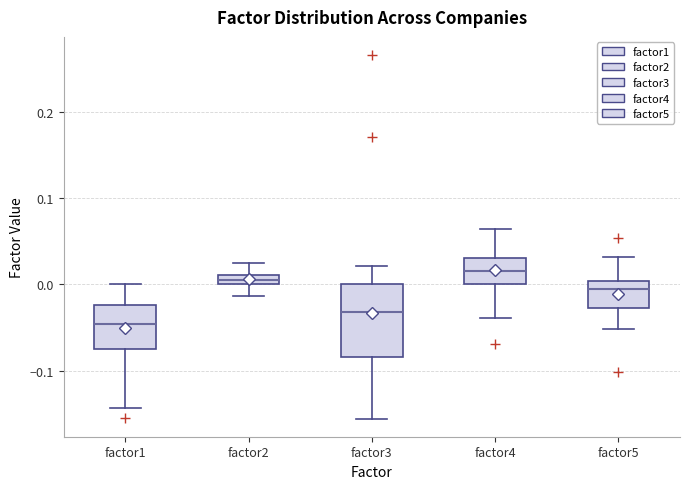

Which box is the tallest, from its lower edge to its upper edge?

factor3